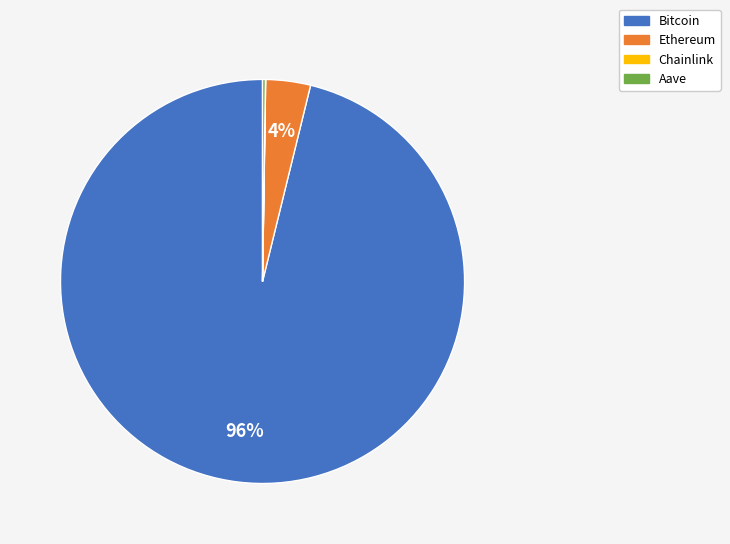

To the nearest percent, what is the average slice percentage?

25%